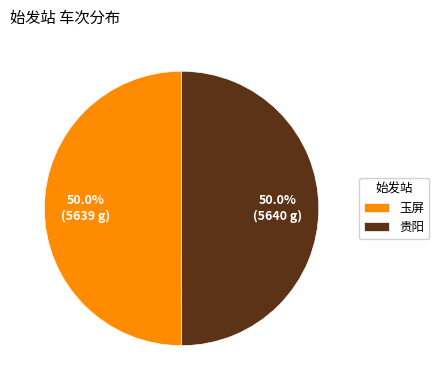

How many segments does this pie chart have?

2